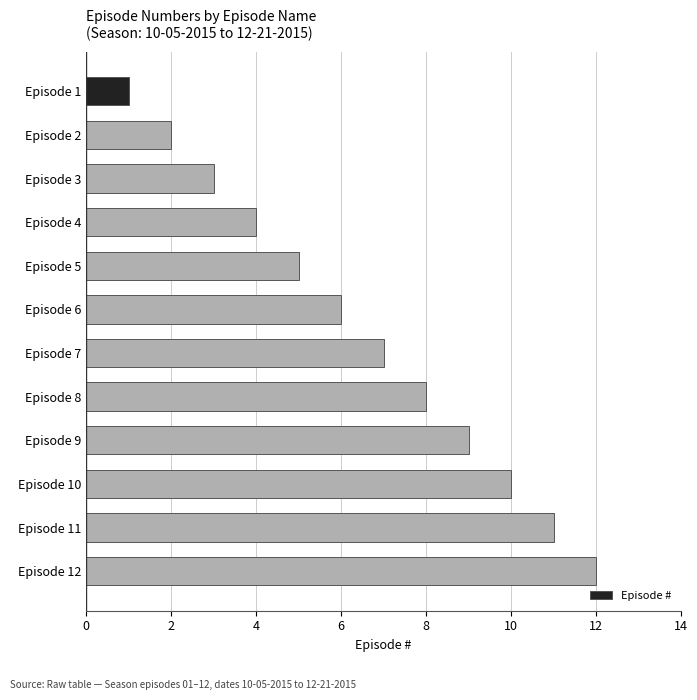

Is it true that the value at Episode 9 is 14?

False